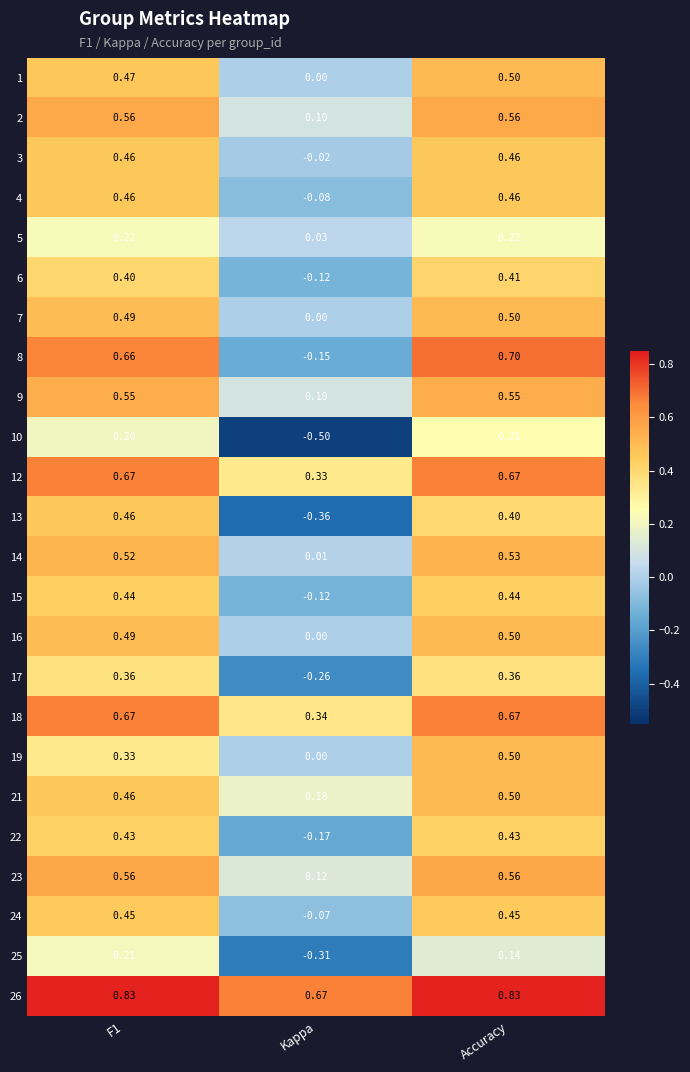

Which category has the lowest value in the 9 series?

Kappa